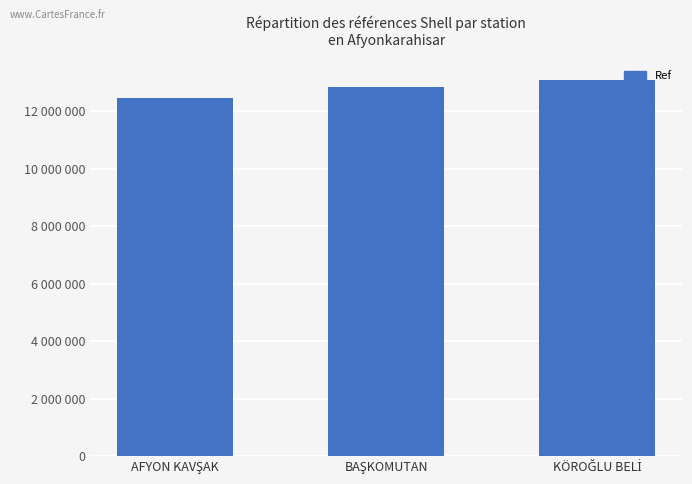

Does the chart contain any negative values?

No